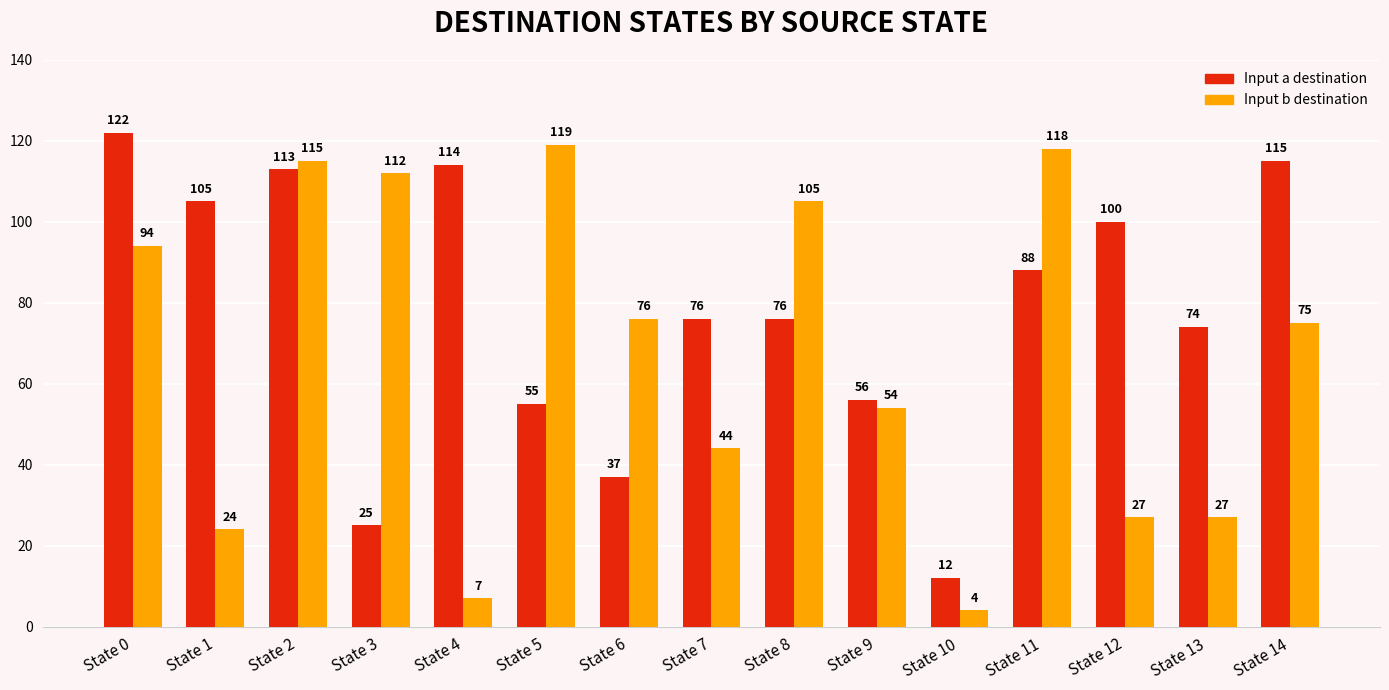

Which series has the widest spread of values?

Input b destination